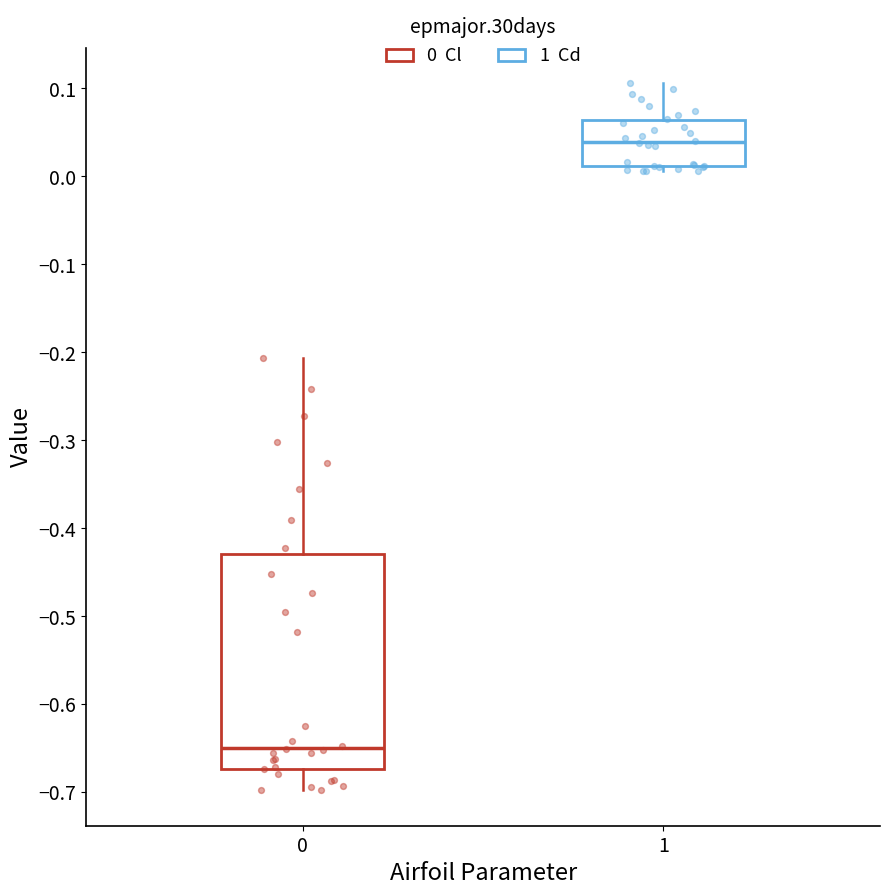

Where does the upper whisker of the box at x = 1 end on the y-axis? The values are not printed on the chart, so give them approximately, as read against the axis.

0.11